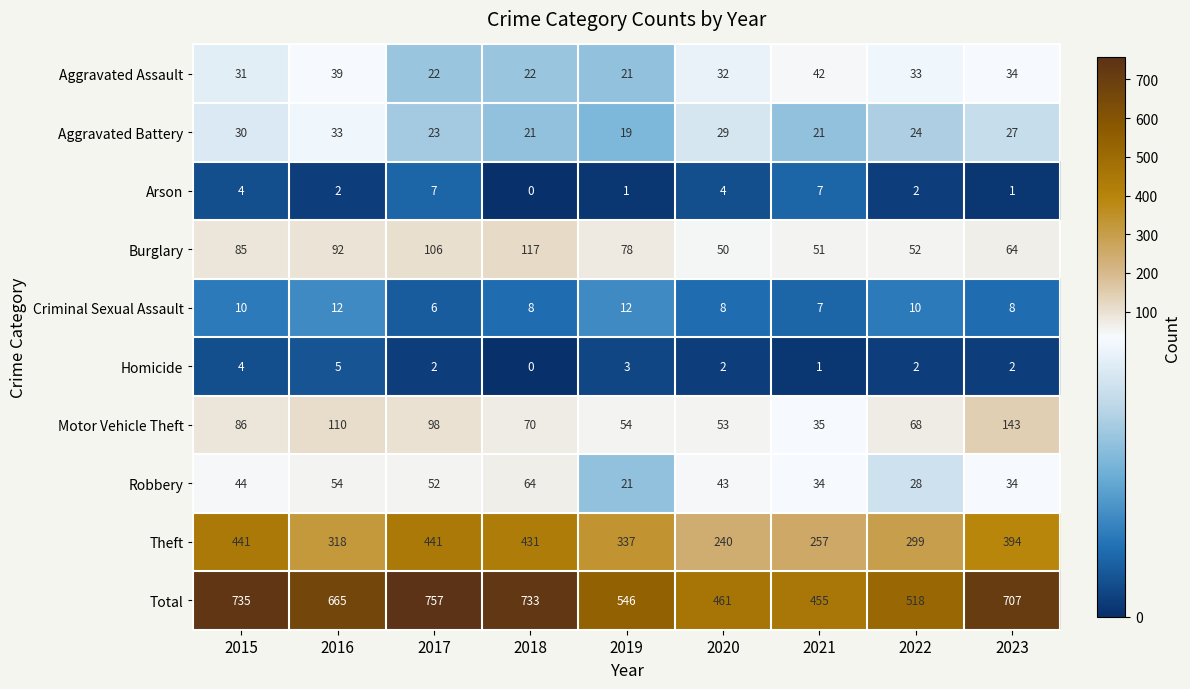

At which label is Aggravated Battery closest to 26?

2023